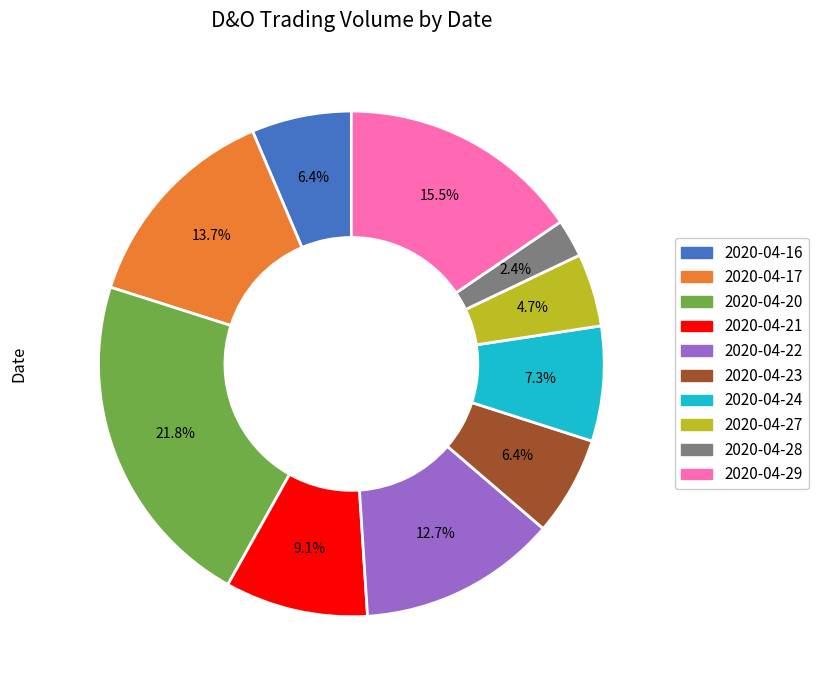

True or false: 2020-04-21 accounts for 9% of the total.

True